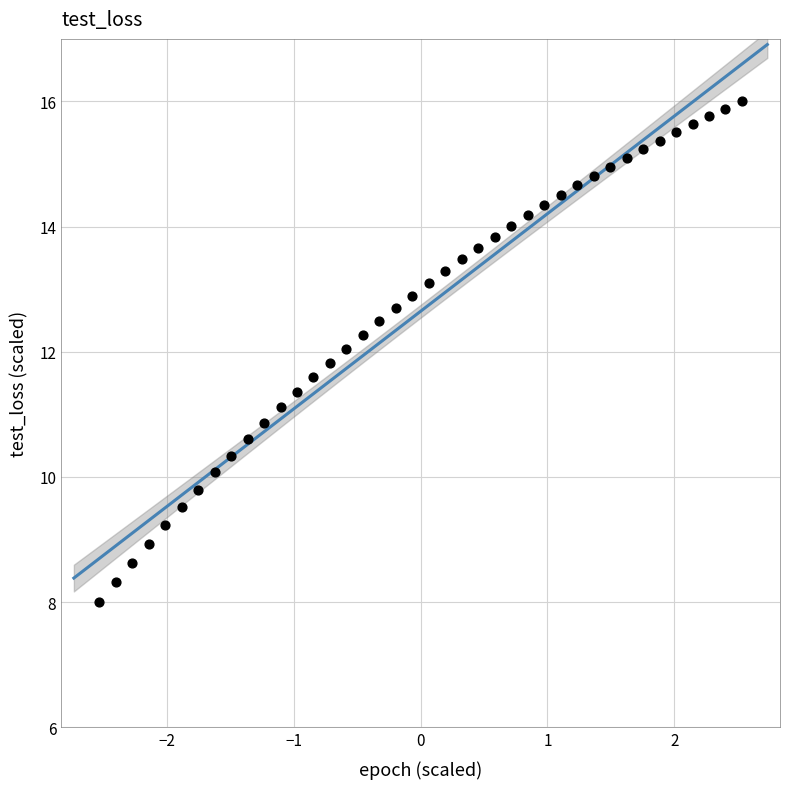

What is the range of X values (max minus min)?

5.1